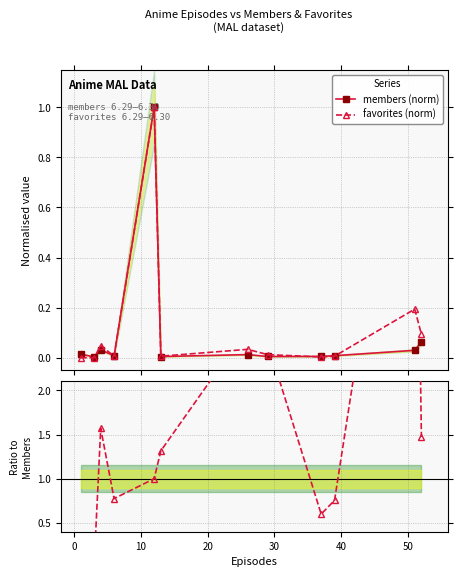

True or false: members (norm) has more than 0 points higher than both neighbors.

True